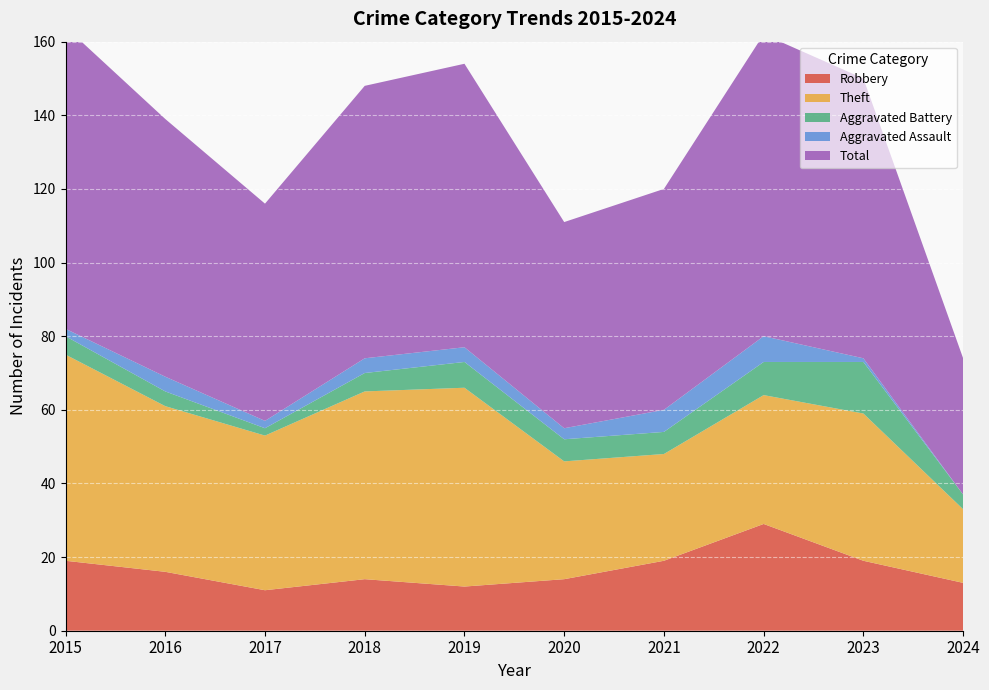

Reading right to left, list all the values displayed in this chart.

Robbery: 13	19	29	19	14	12	14	11	16	19
Theft: 20	40	35	29	32	54	51	42	45	56
Aggravated Battery: 4	14	9	6	6	7	5	2	4	5
Aggravated Assault: 0	1	7	6	3	4	4	2	4	2
Total: 37	76	82	60	56	77	74	59	70	82